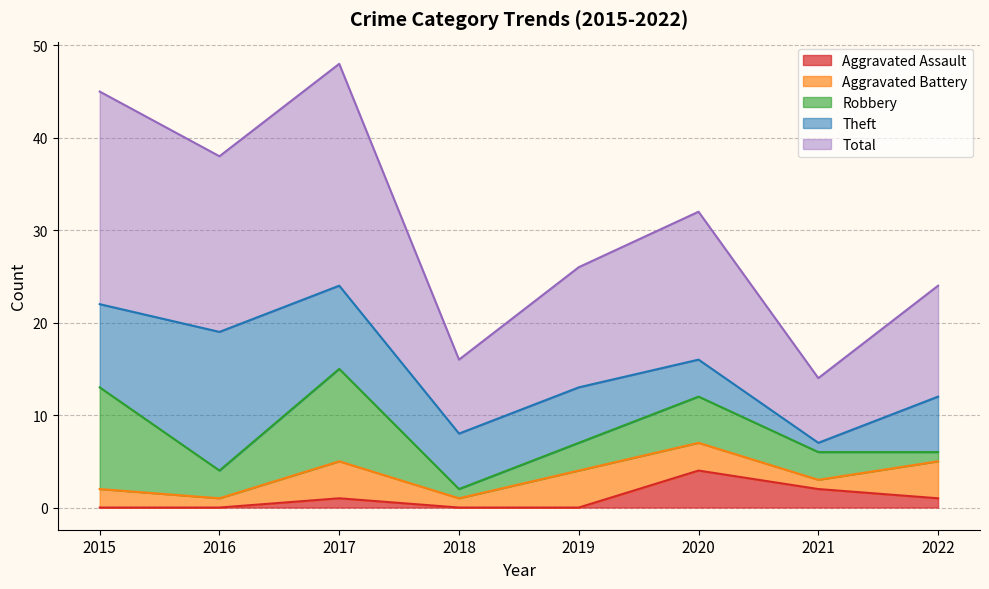

Does the chart display data point markers on the line(s)?

No